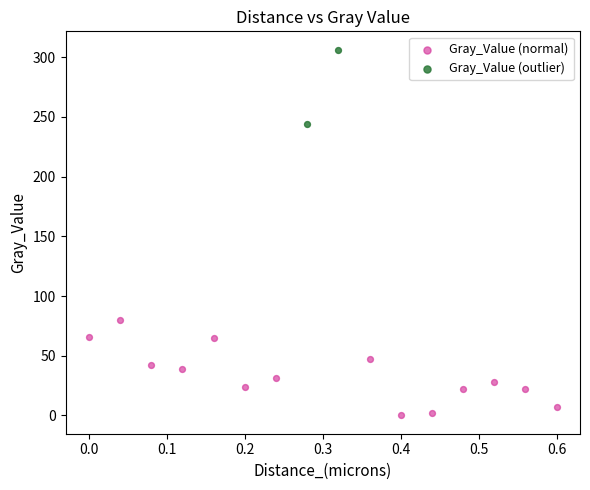

What are all the series names shown in the legend?

Gray_Value (normal), Gray_Value (outlier)